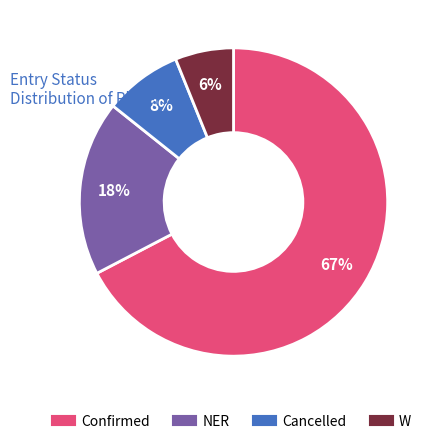

Which slice is the largest?

Confirmed